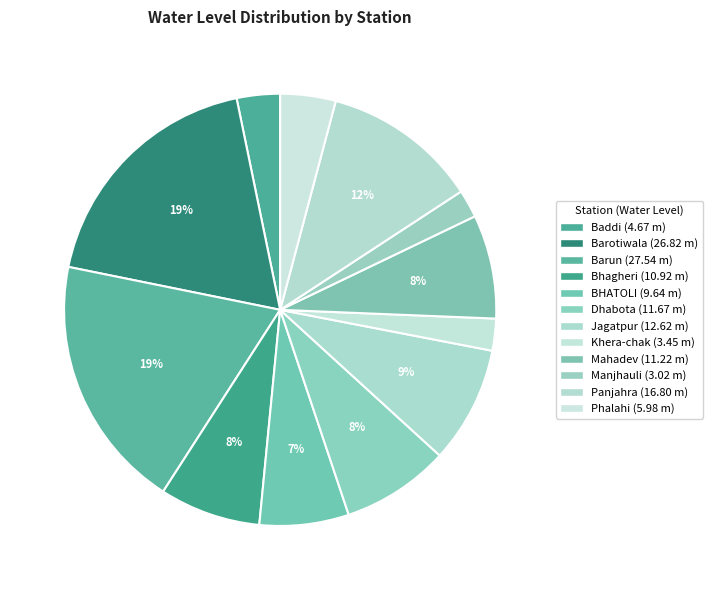

To the nearest percent, what is the difference between the Mahadev and Panjahra slice percentages?

4%